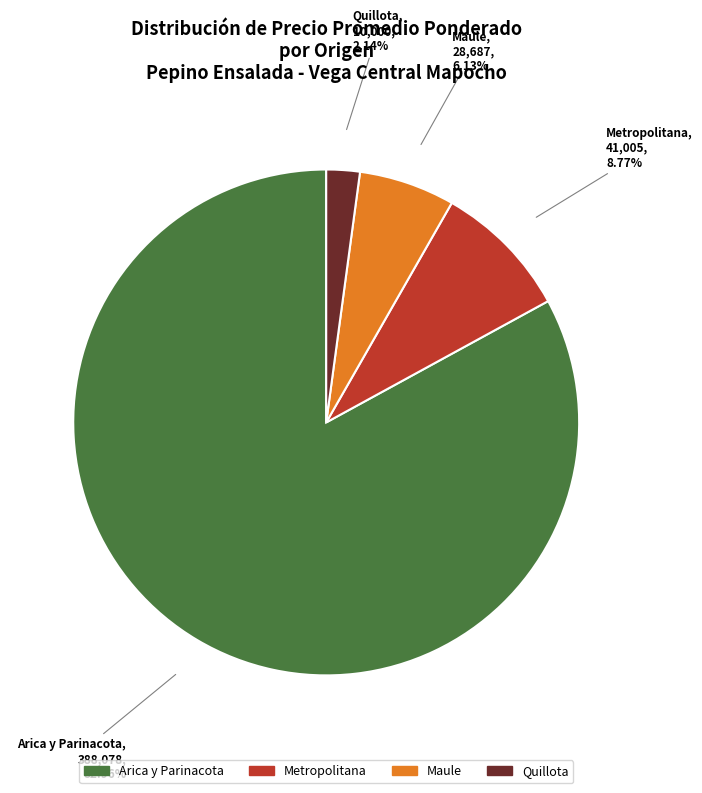

Rank the categories by value from highest to lowest.

Arica y Parinacota, Metropolitana, Maule, Quillota